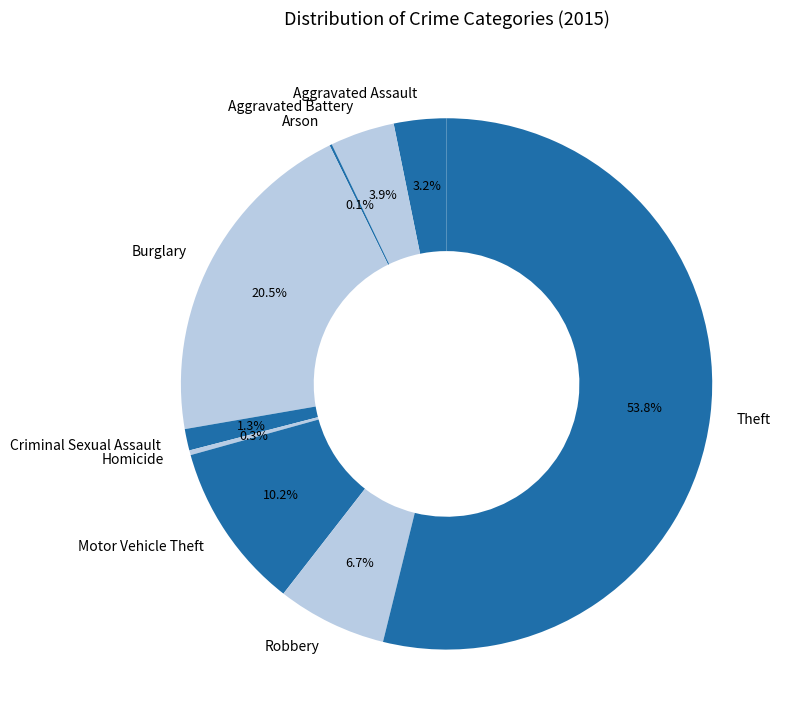

True or false: Theft accounts for 44% of the total.

False